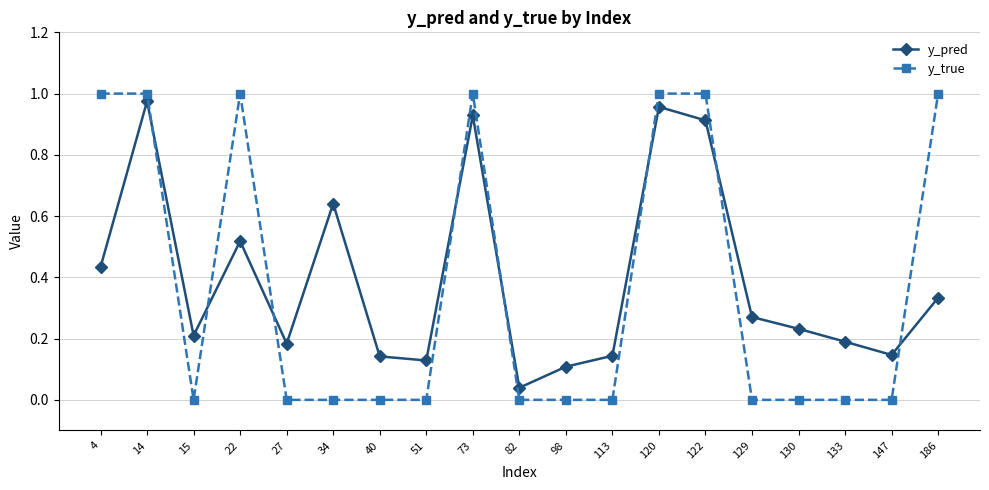

How many y_true values are between 0 and 1?

19